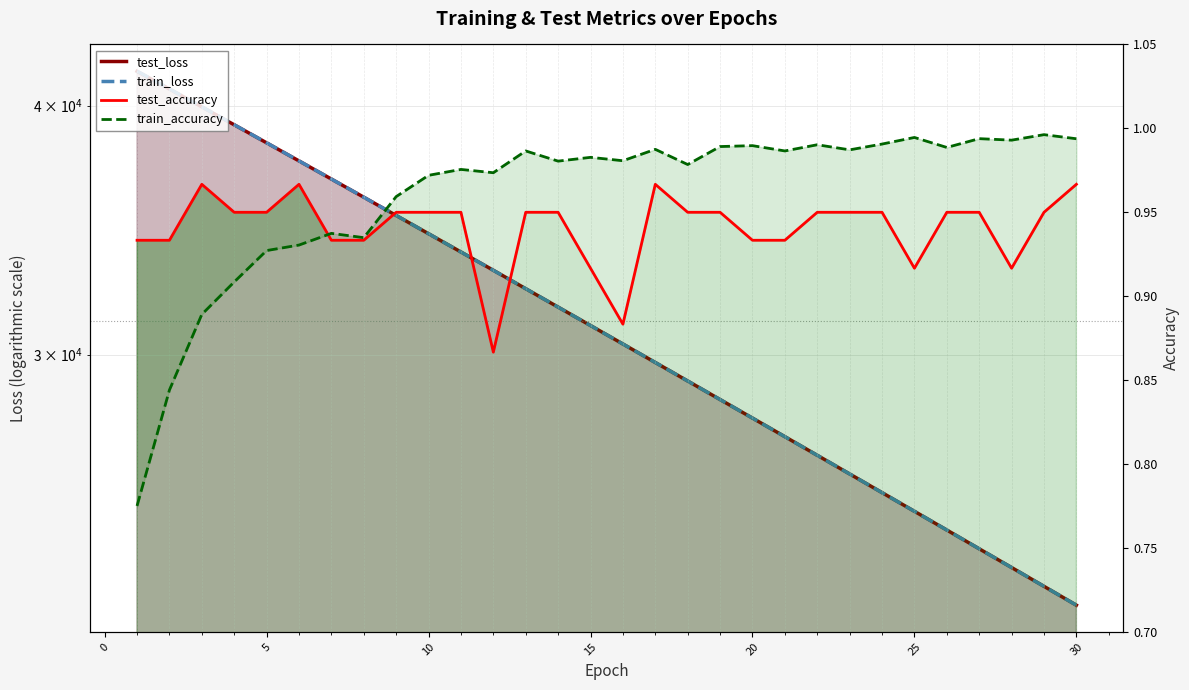

Which series has the largest range (max minus min)?

train_loss